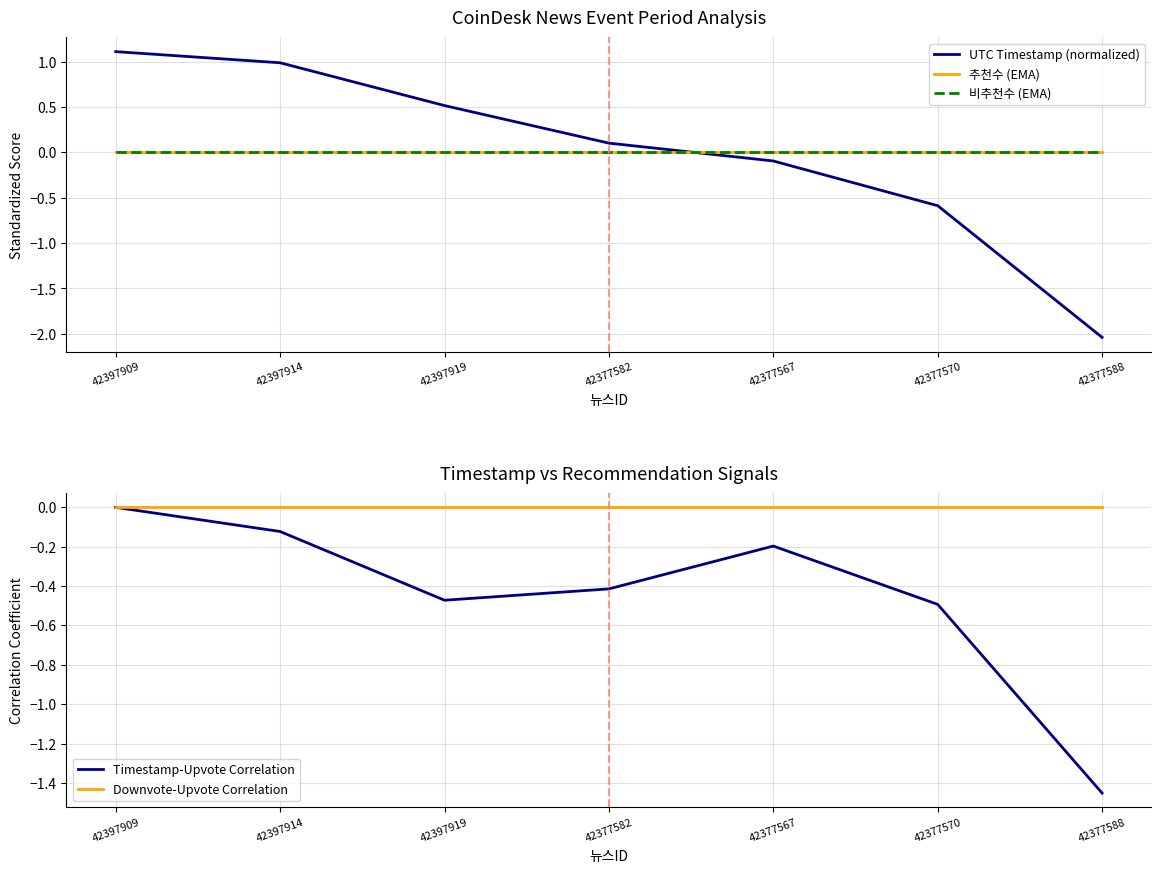

Does the chart have visible grid lines?

Yes